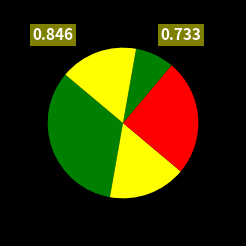

How many slices are in this pie chart?

5